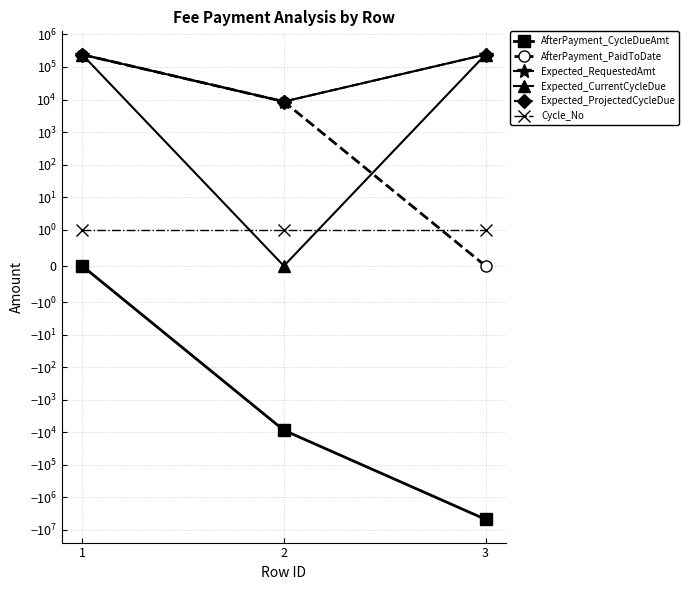

What is the value of the Expected_ProjectedCycleDue point at the 1st from the left?

240573.8